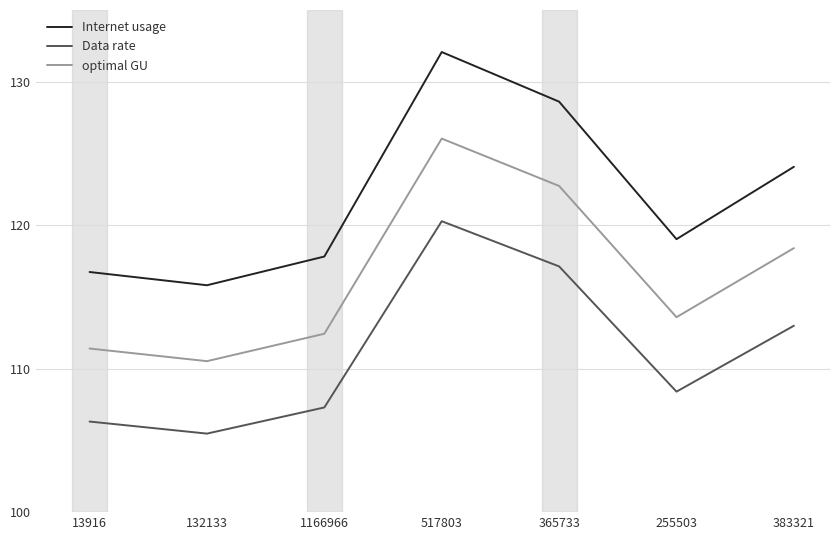

How many lines are shown in the chart?

3